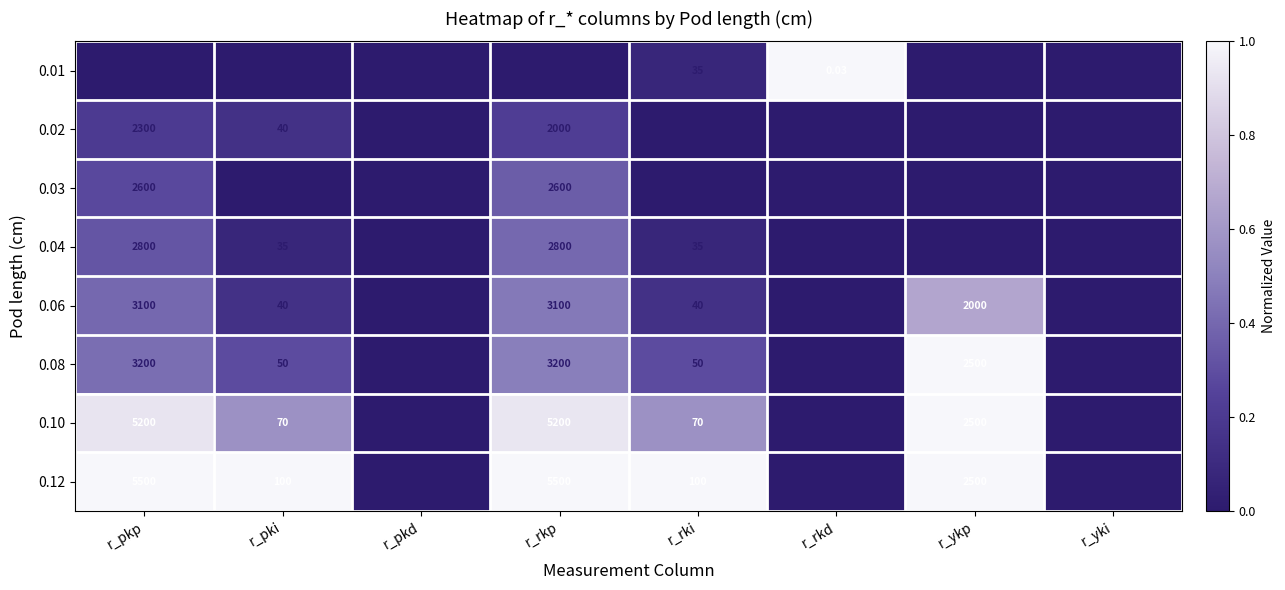

Is the value of 0.02 at r_pkp greater than the value of 0.08 at r_ykp?

No